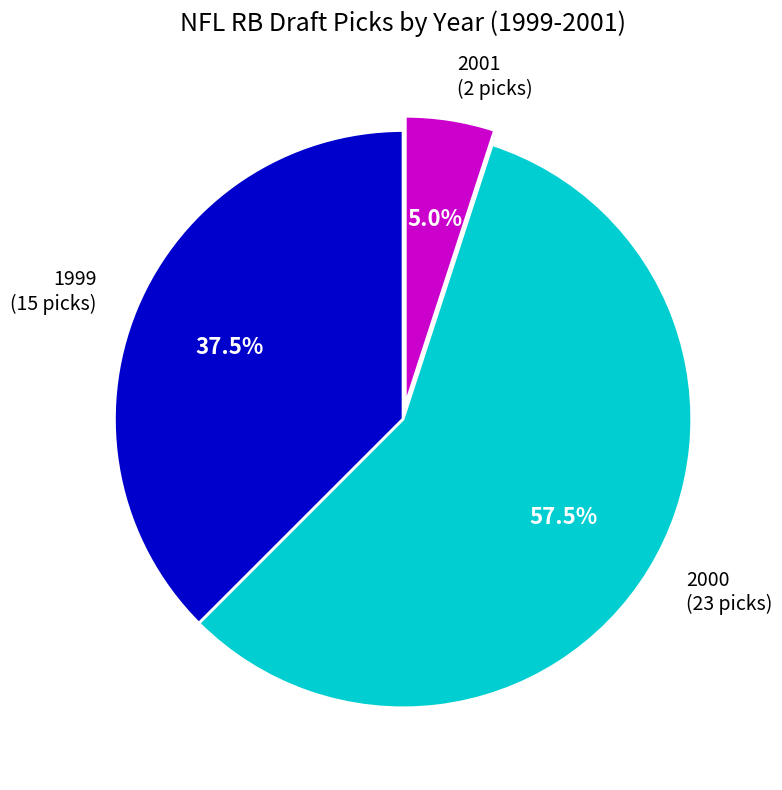

True or false: 1999 accounts for 30% of the total.

False